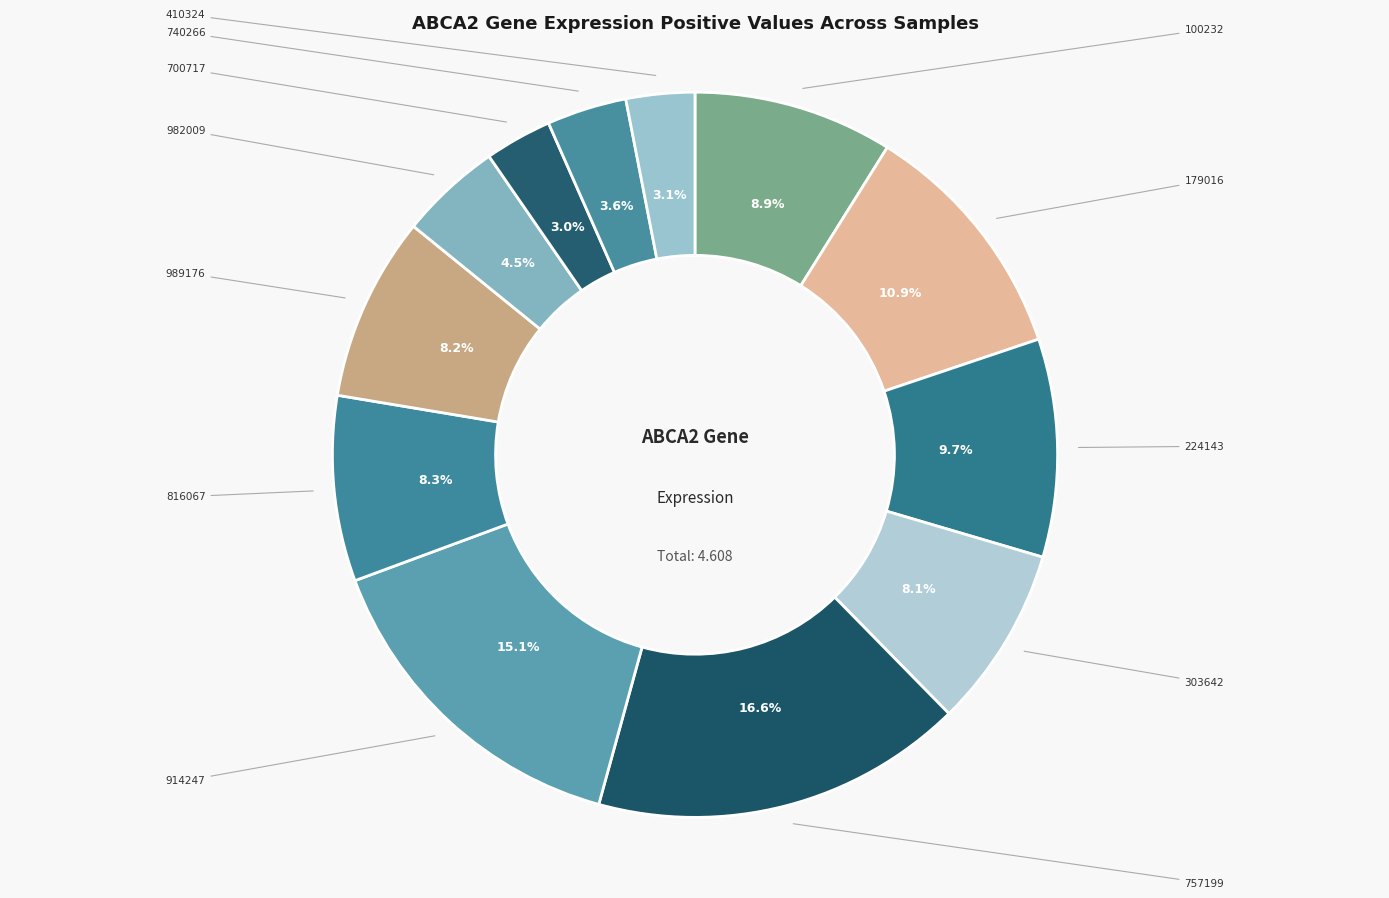

How many segments does this pie chart have?

12